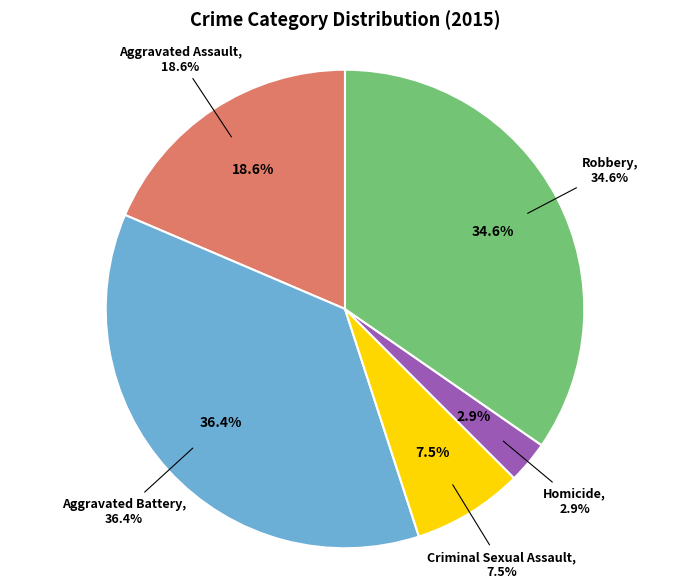

How many segments does this pie chart have?

5